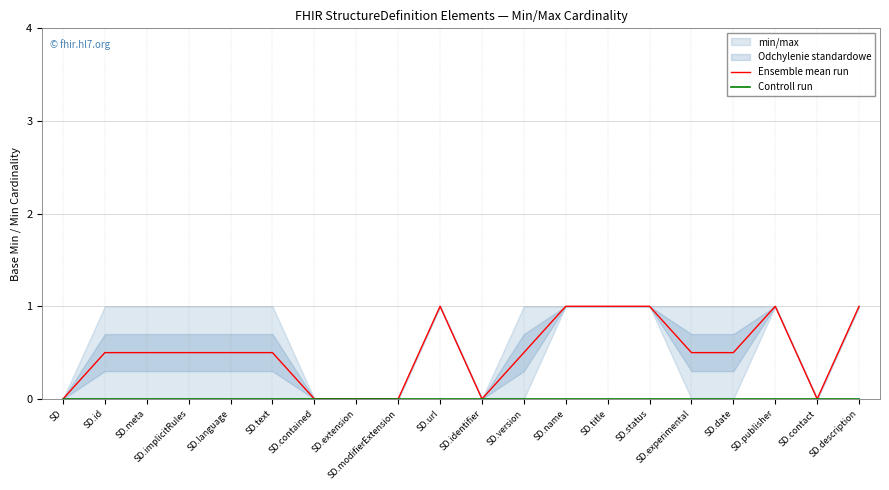

Where is Ensemble mean run nearest to the value 0?

SD